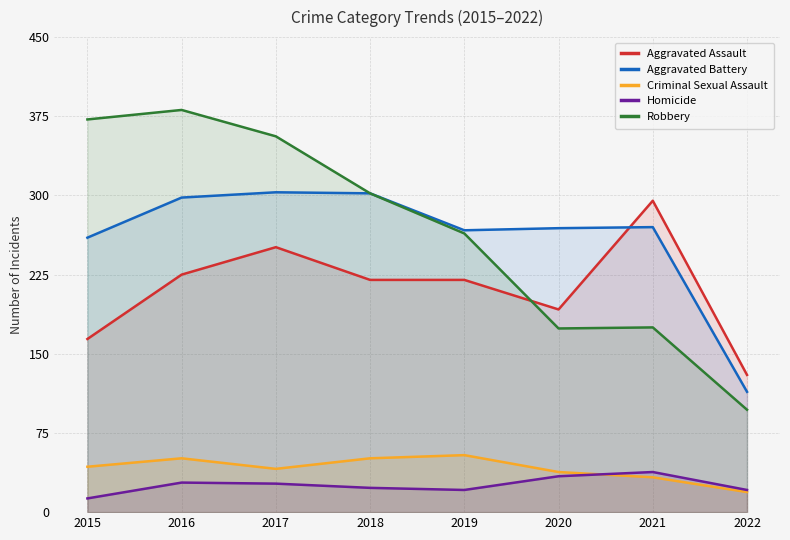

Reading left to right, what are all the values shown in this chart?

Aggravated Assault: 164	225	251	220	220	192	295	130
Aggravated Battery: 260	298	303	302	267	269	270	114
Criminal Sexual Assault: 43	51	41	51	54	38	33	19
Homicide: 13	28	27	23	21	34	38	21
Robbery: 372	381	356	302	264	174	175	97